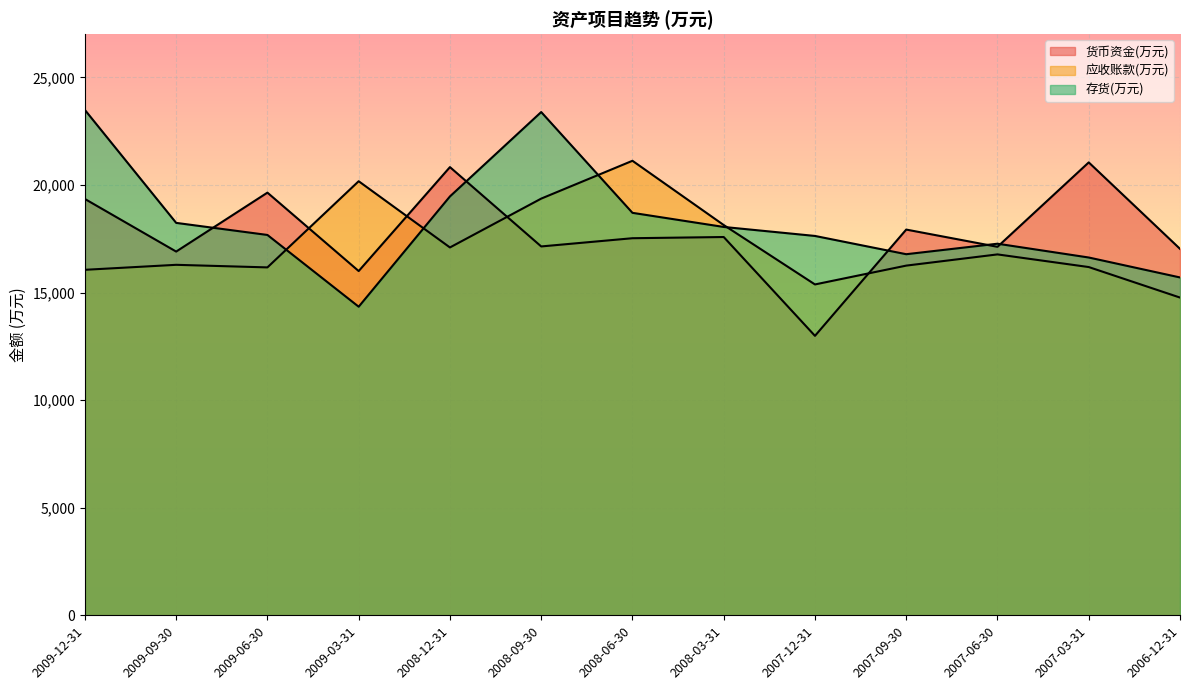

What is the value of the 存货(万元) point at the 9th from the left?

17631